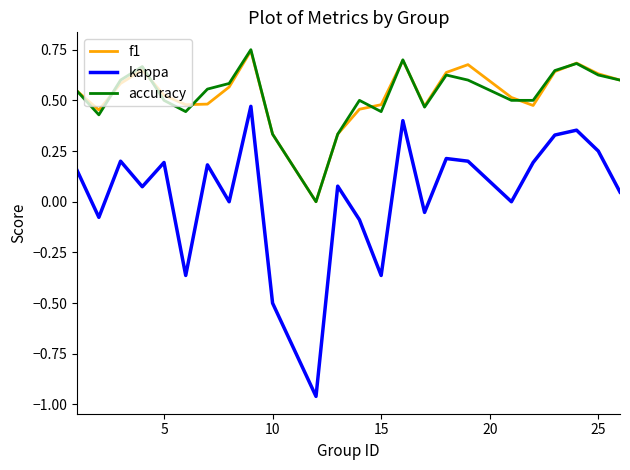

Which series has the widest spread of values?

kappa